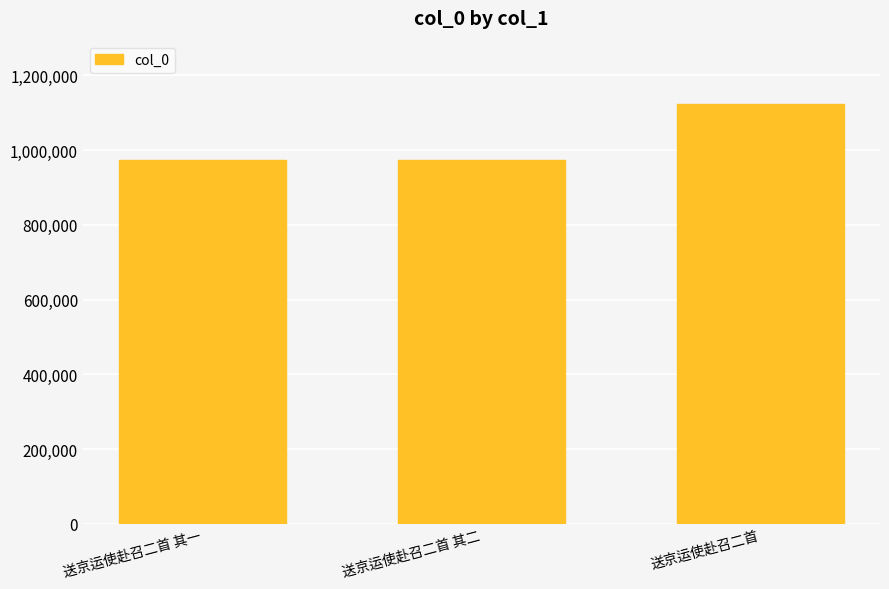

What is the label of the 3rd bar from the left?

送京运使赴召二首